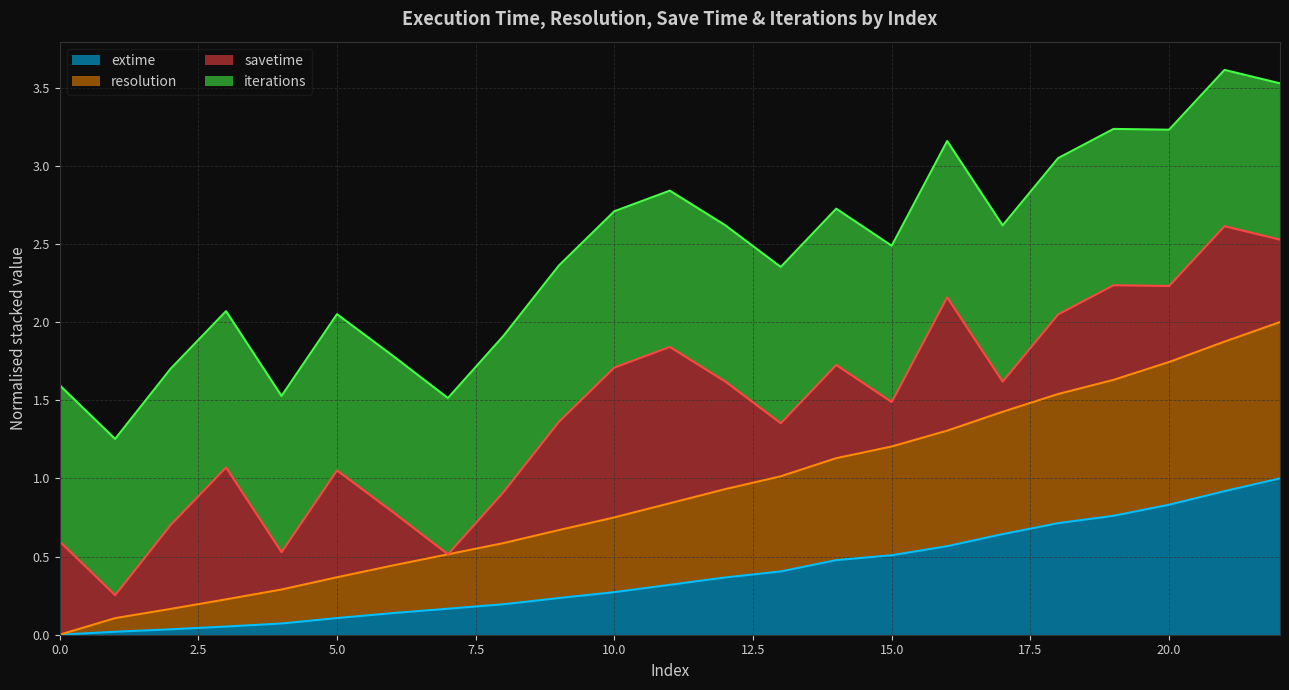

What is the difference between the maximum and minimum values in the extime series?

1.0